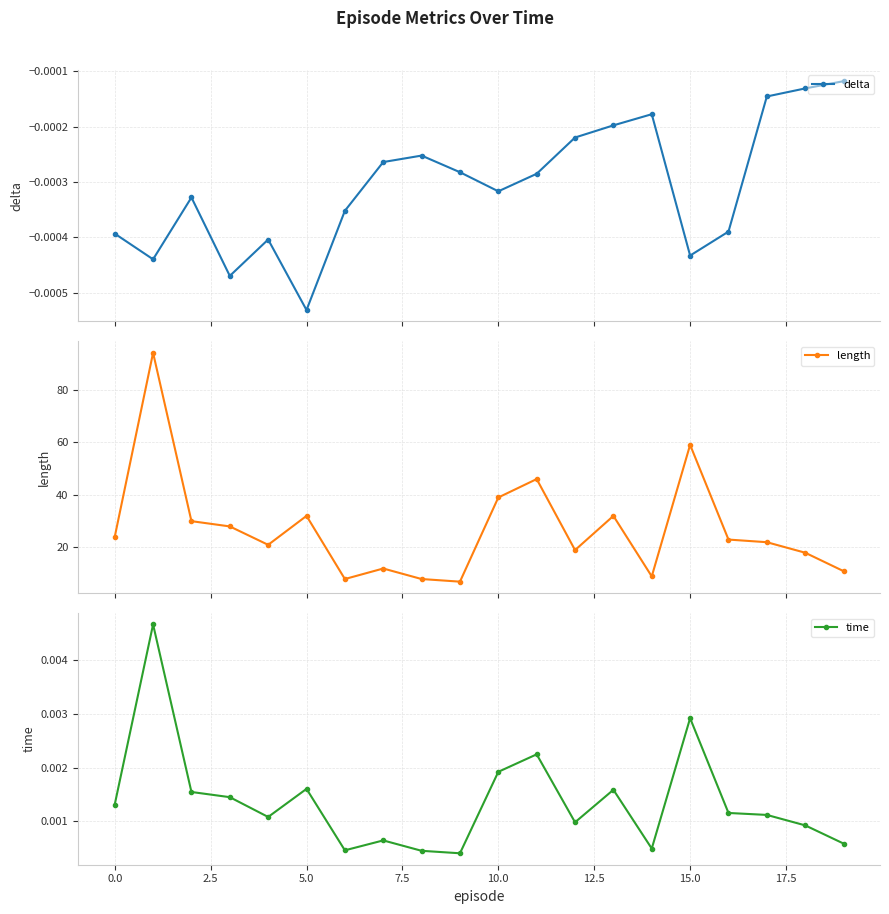

In delta, how many points are lower than both neighbors (excluding endpoints)?

5